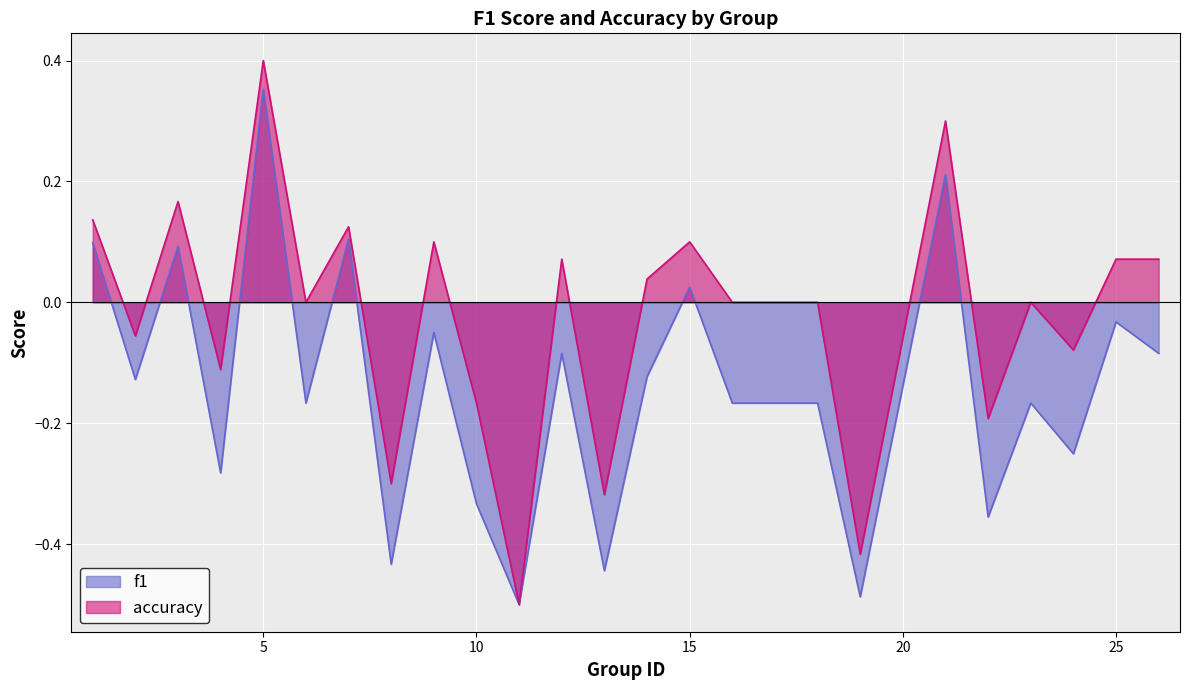

True or false: accuracy has a value of 0.7 at 5.

False